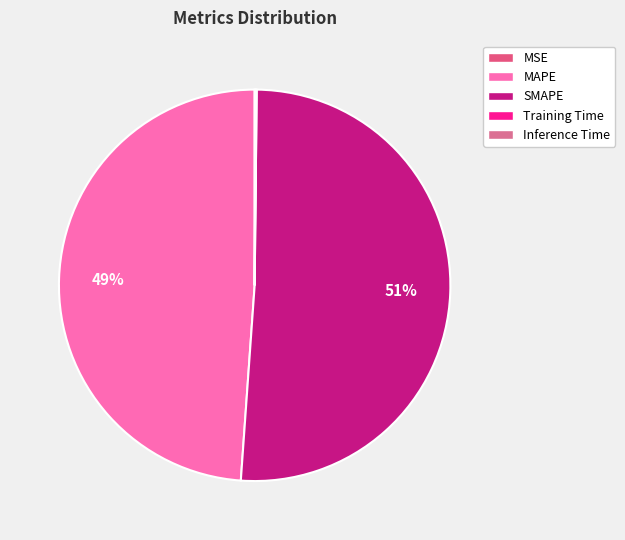

Which has a higher value, Inference Time or SMAPE?

SMAPE